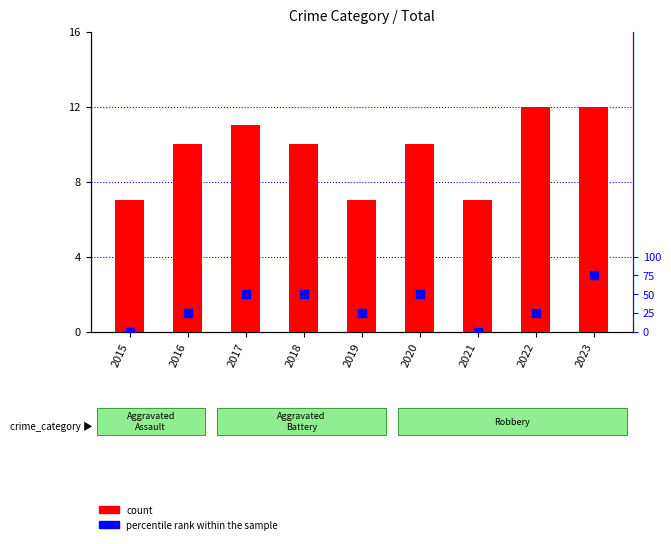

Is the value of percentile rank within the sample at 2015 greater than the value of count at 2021?

No